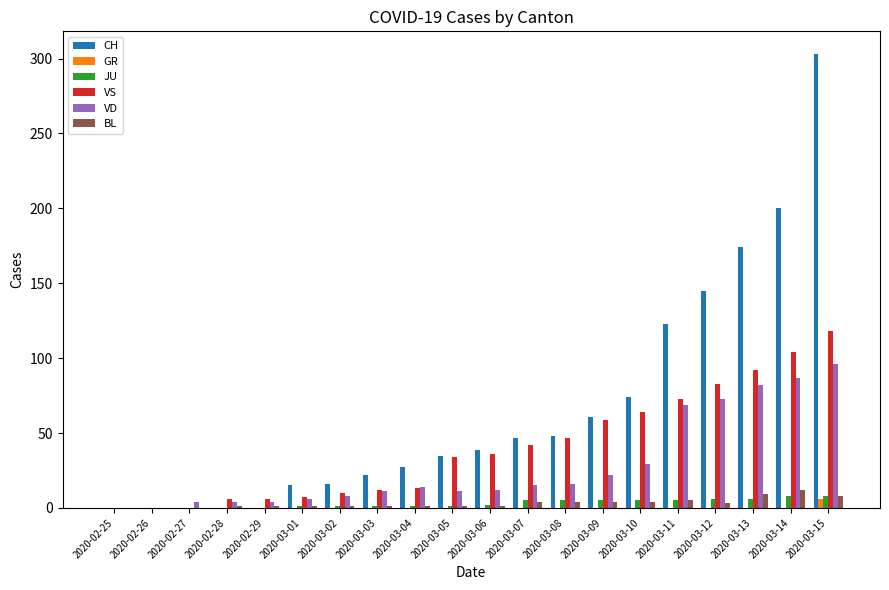

What is the sum of all CH values?

1329